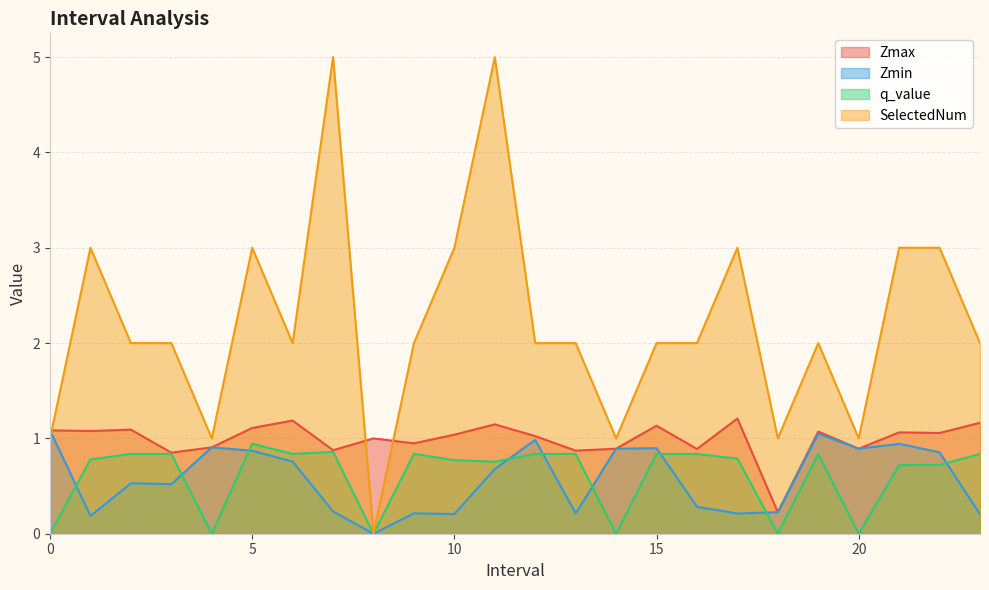

Reading left to right, extract all data points from this chart.

Zmax: 0.0=1.1	1.0=1.1	2.0=1.1	3.0=0.9	4.0=0.9	5.0=1.1	6.0=1.2	7.0=0.9	8.0=1.0	9.0=0.9	10.0=1.0	11.0=1.1	12.0=1.0	13.0=0.9	14.0=0.9	15.0=1.1	16.0=0.9	17.0=1.2	18.0=0.2	19.0=1.1	20.0=0.9	21.0=1.1	22.0=1.1	23.0=1.2
Zmin: 0.0=1.1	1.0=0.2	2.0=0.5	3.0=0.5	4.0=0.9	5.0=0.9	6.0=0.8	7.0=0.2	8.0=0.0	9.0=0.2	10.0=0.2	11.0=0.7	12.0=1.0	13.0=0.2	14.0=0.9	15.0=0.9	16.0=0.3	17.0=0.2	18.0=0.2	19.0=1.0	20.0=0.9	21.0=0.9	22.0=0.9	23.0=0.2
q_value: 0.0=0.0	1.0=0.8	2.0=0.8	3.0=0.8	4.0=0.0	5.0=0.9	6.0=0.8	7.0=0.9	8.0=0.0	9.0=0.8	10.0=0.8	11.0=0.8	12.0=0.8	13.0=0.8	14.0=0.0	15.0=0.8	16.0=0.8	17.0=0.8	18.0=0.0	19.0=0.8	20.0=0.0	21.0=0.7	22.0=0.7	23.0=0.8
SelectedNum: 0.0=1.0	1.0=3.0	2.0=2.0	3.0=2.0	4.0=1.0	5.0=3.0	6.0=2.0	7.0=5.0	8.0=0.0	9.0=2.0	10.0=3.0	11.0=5.0	12.0=2.0	13.0=2.0	14.0=1.0	15.0=2.0	16.0=2.0	17.0=3.0	18.0=1.0	19.0=2.0	20.0=1.0	21.0=3.0	22.0=3.0	23.0=2.0